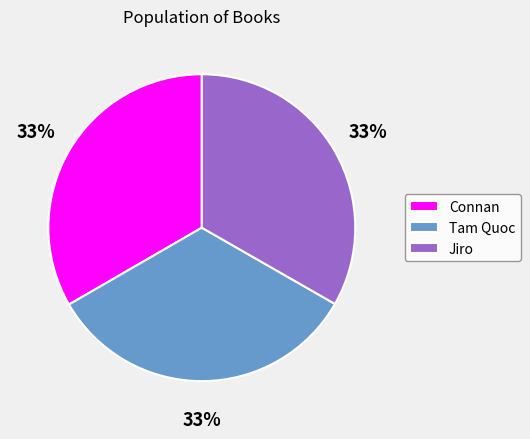

Is Jiro the majority of the pie?

No